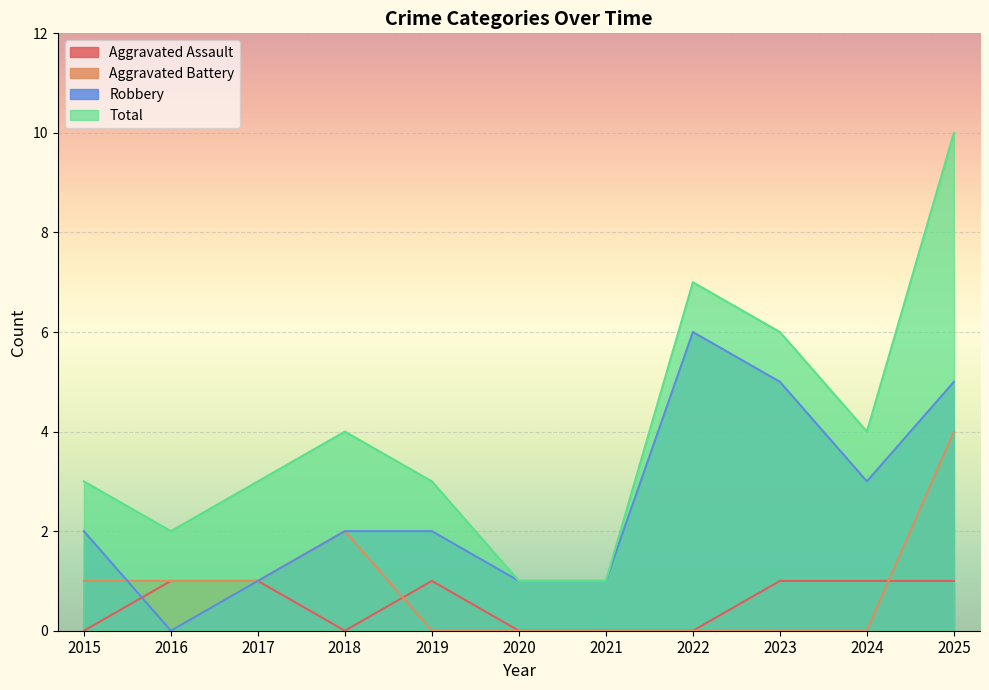

At which category is the sum across all series the highest?

2025